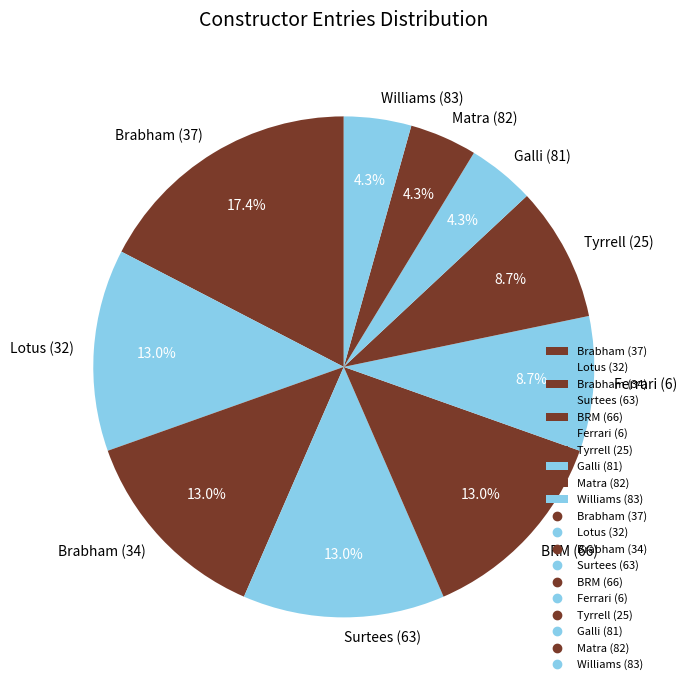

Is there a majority slice in this chart?

No